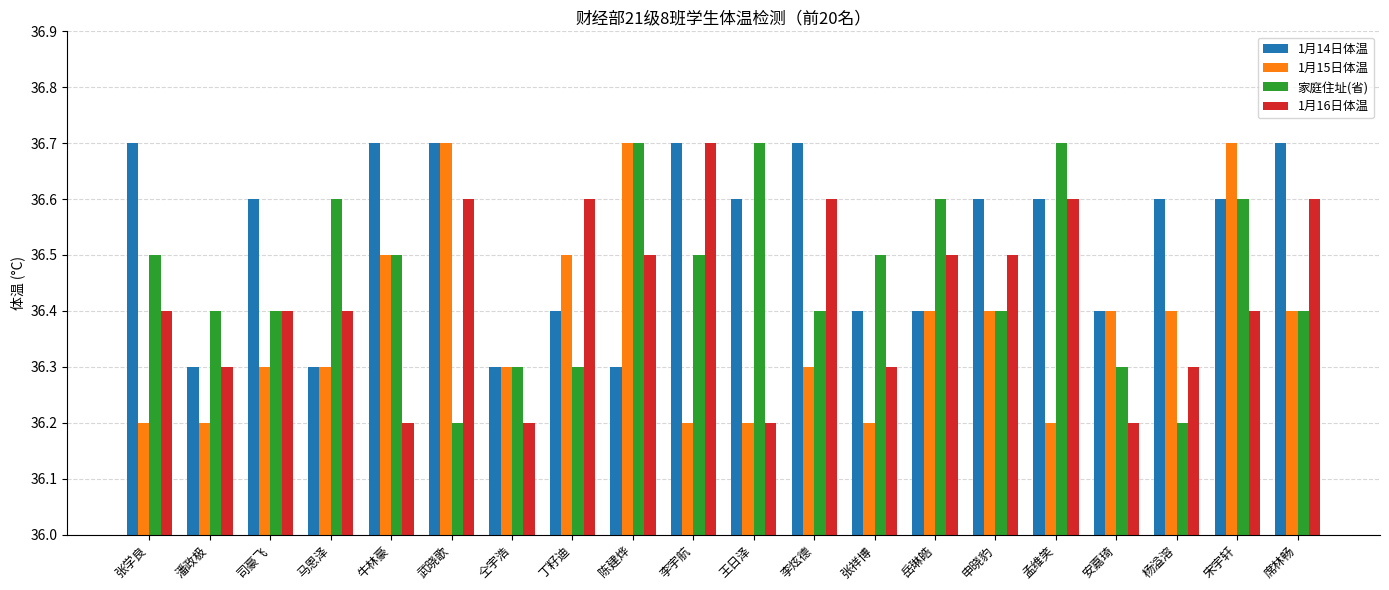

Count the 1月14日体温 values in the range 36 to 37.

20